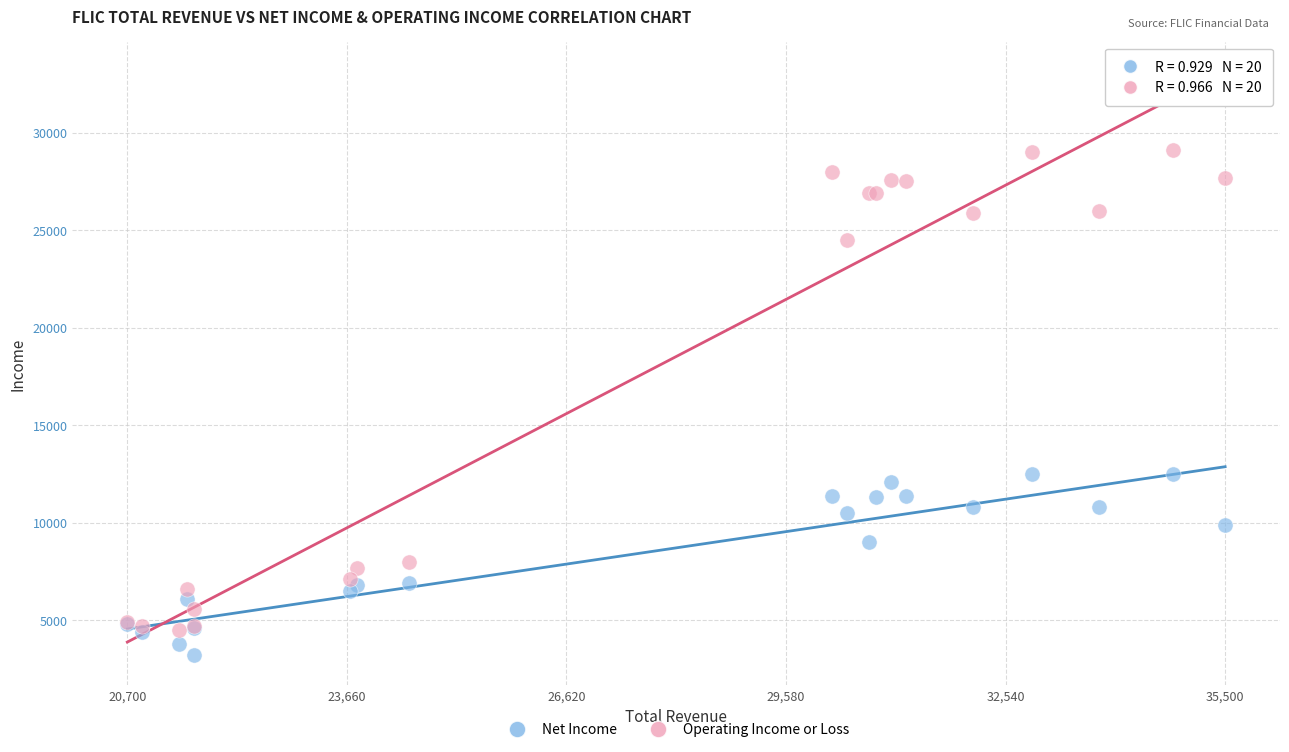

What is the X range (max minus min) for the scatter plot?

14800